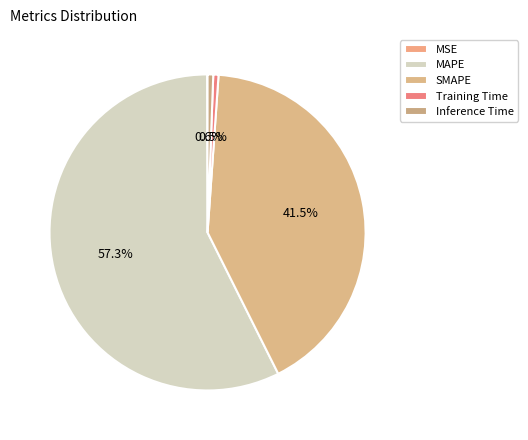

Which slice is the smallest?

MSE